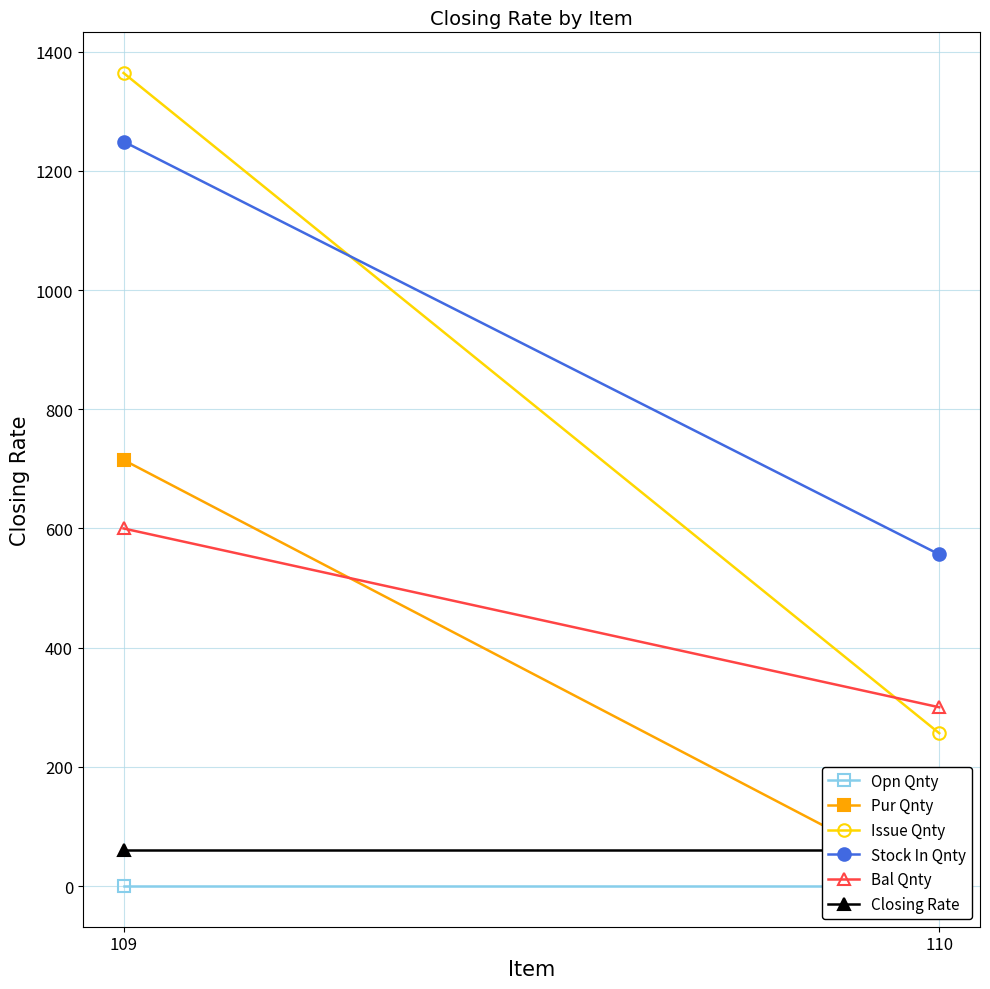

Which series changed the most between 109 and 110?

Issue Qnty